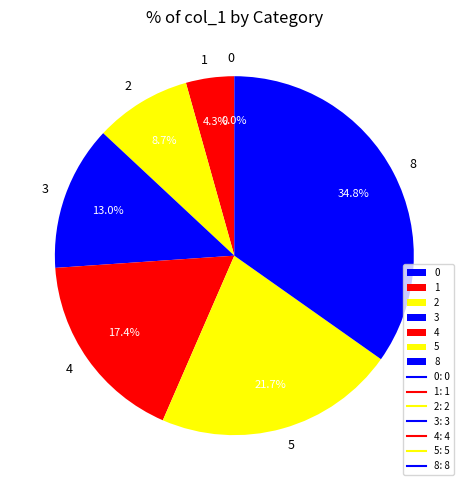

Is the sum of 0 and 5 greater than half?

No